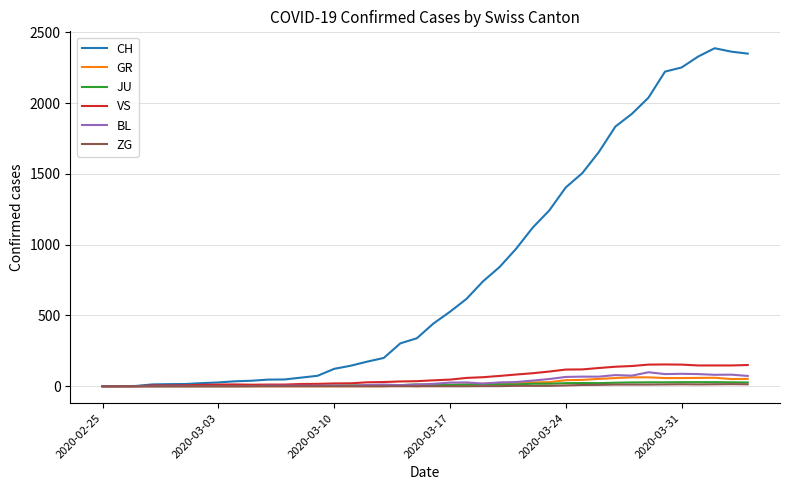

Which series has the widest spread of values?

CH